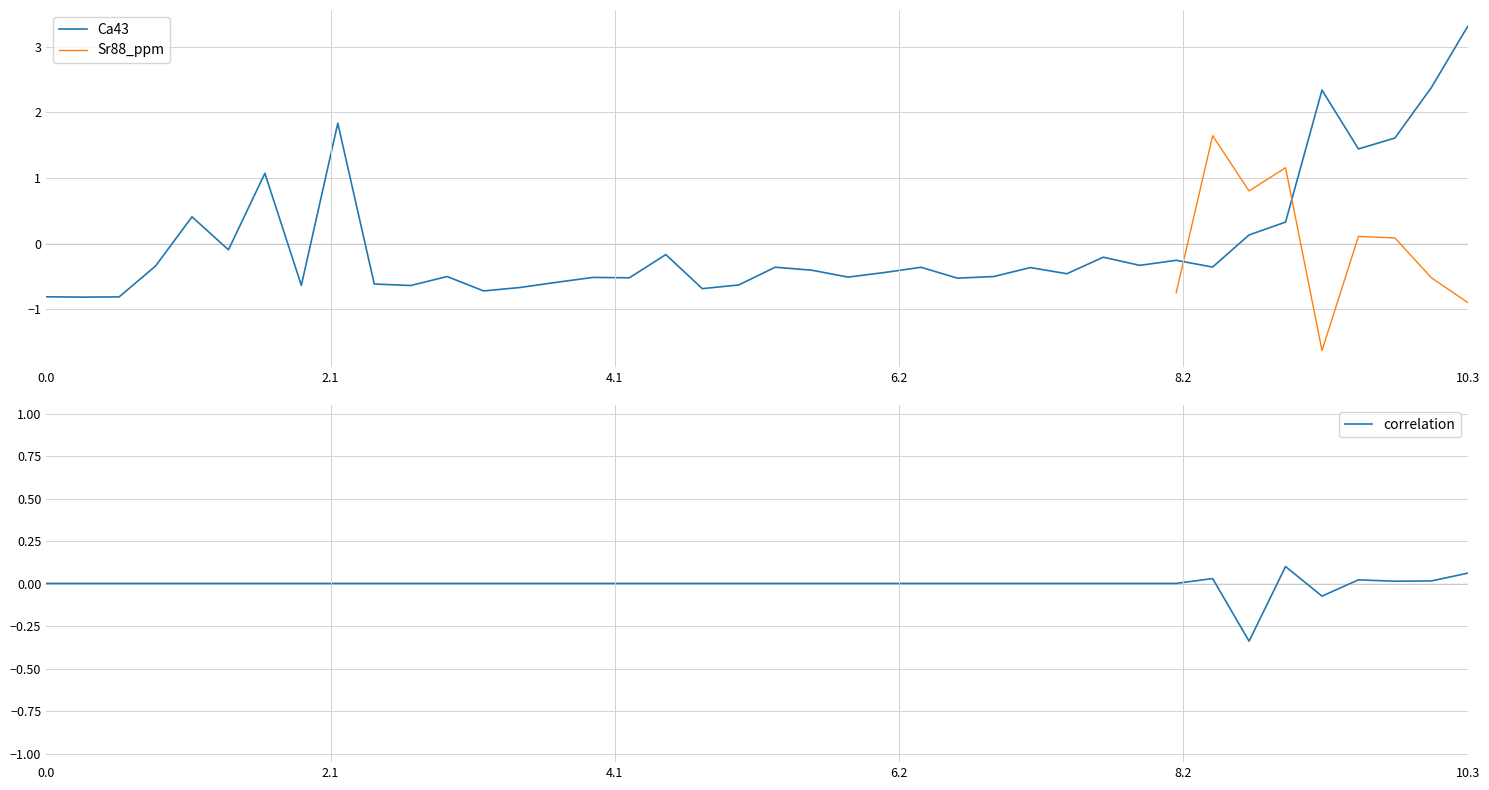

What is the highest value of the Ca43 series?

3.3